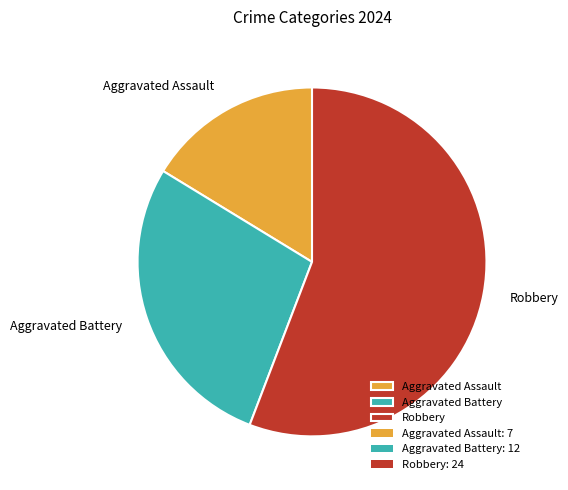

True or false: Aggravated Battery accounts for 36% of the total.

False